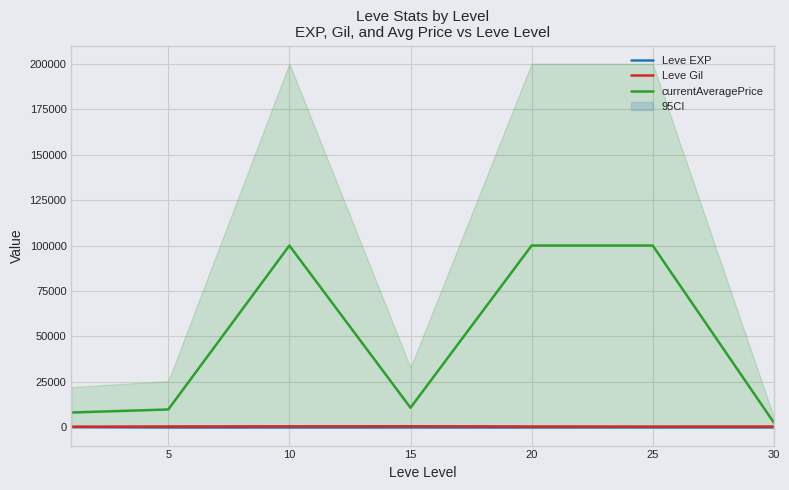

Which series has the largest range (max minus min)?

currentAveragePrice